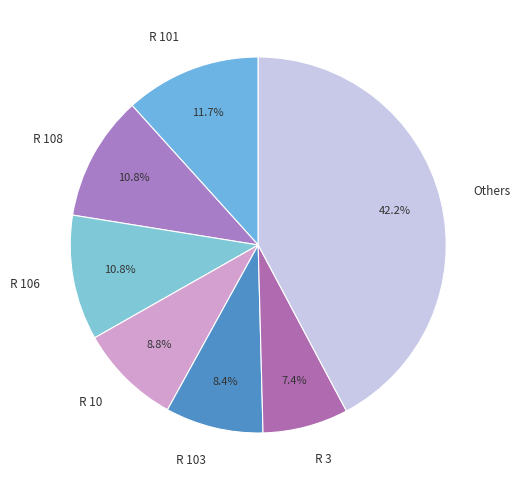

Which category has the biggest portion of the pie?

Others